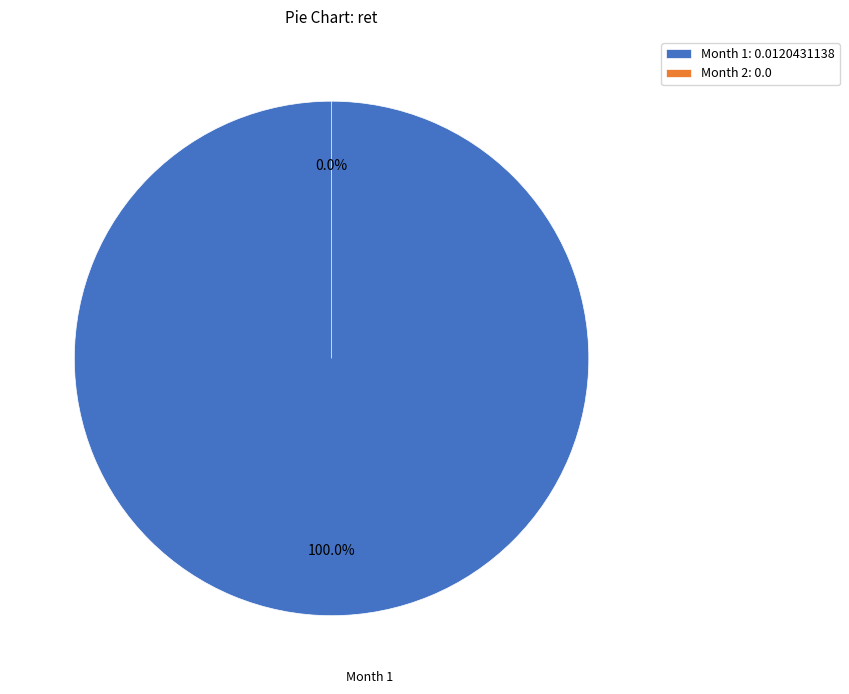

What percentage is NOT represented by 2?

100.0%